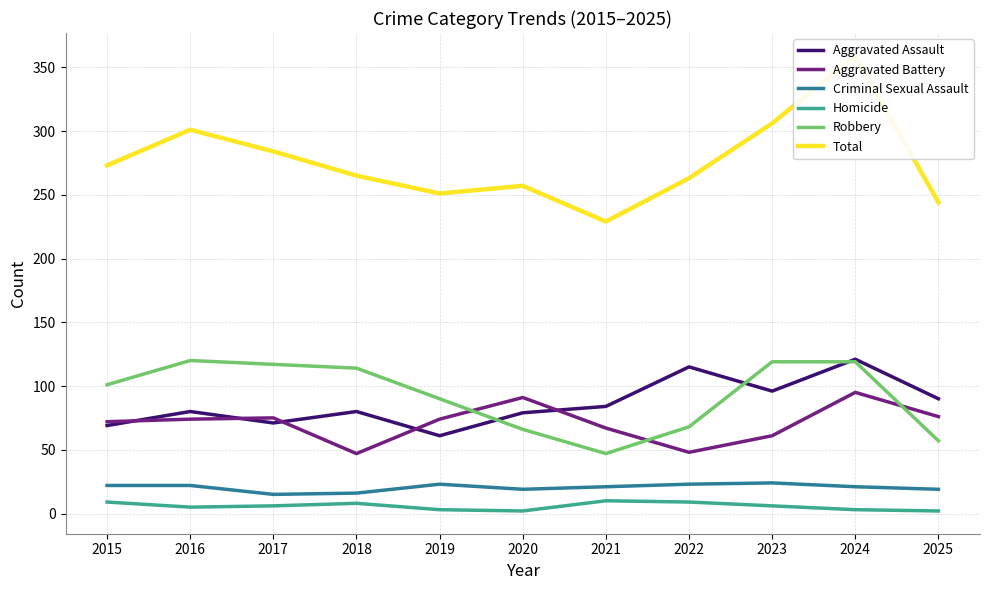

Reading right to left, list all the values displayed in this chart.

Aggravated Assault: 90	121	96	115	84	79	61	80	71	80	69
Aggravated Battery: 76	95	61	48	67	91	74	47	75	74	72
Criminal Sexual Assault: 19	21	24	23	21	19	23	16	15	22	22
Homicide: 2	3	6	9	10	2	3	8	6	5	9
Robbery: 57	119	119	68	47	66	90	114	117	120	101
Total: 244	359	306	263	229	257	251	265	284	301	273